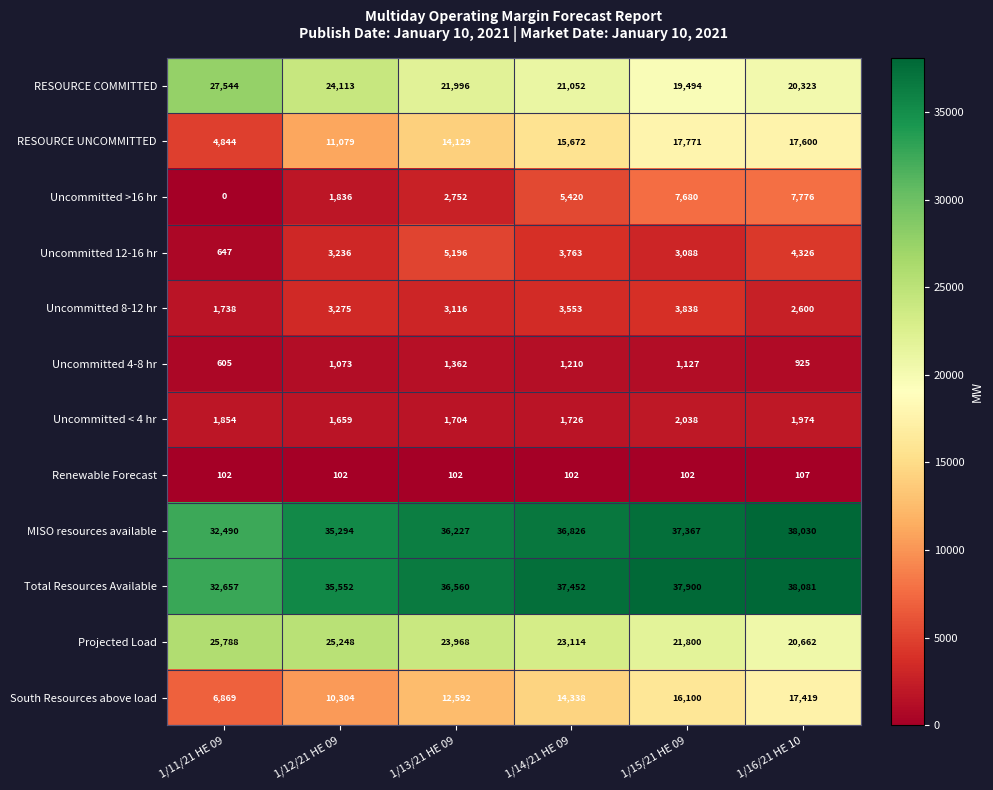

Which category has the highest value in the MISO resources available series?

1/16/21 HE 10